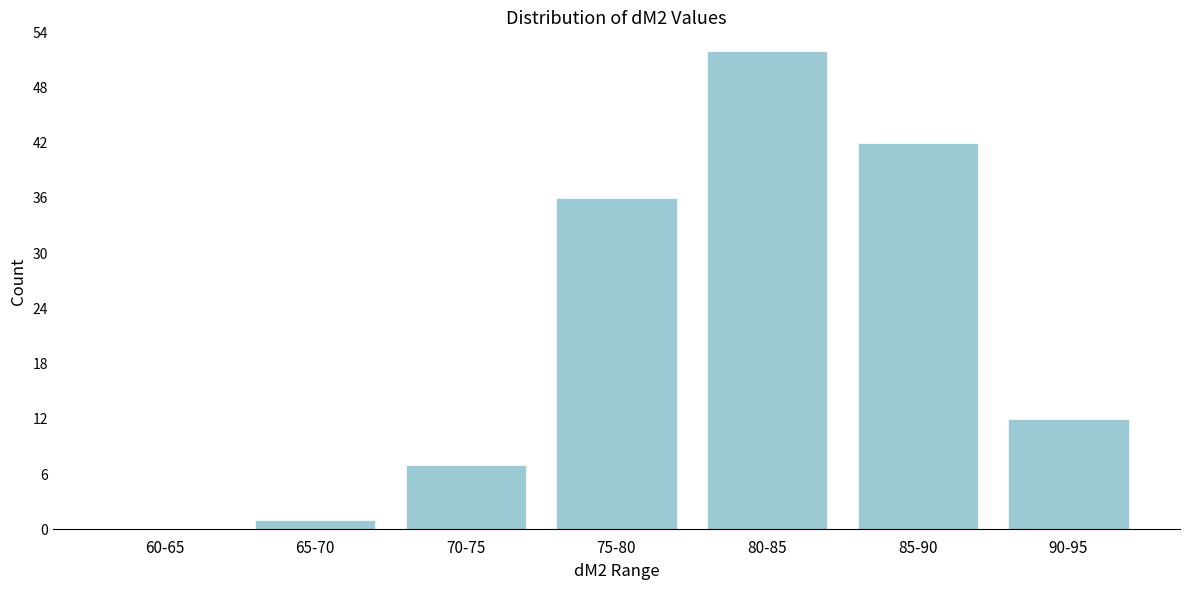

Reading left to right, extract all data points from this chart.

60-65=0	65-70=1	70-75=7	75-80=36	80-85=52	85-90=42	90-95=12